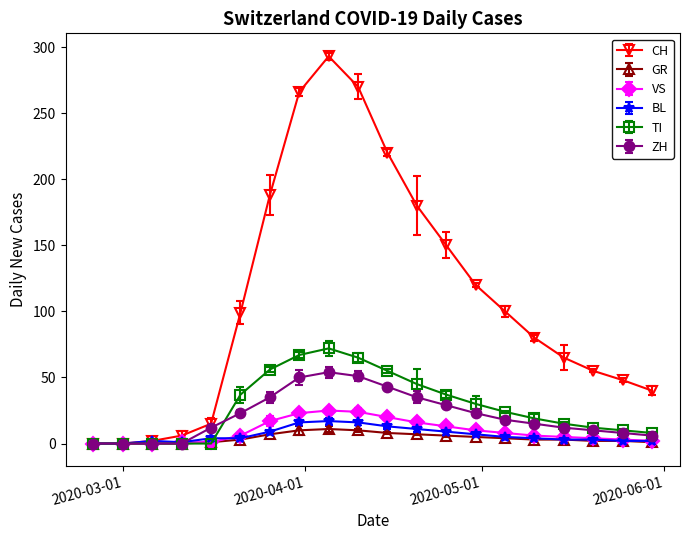

True or false: BL and GR cross at least once.

False